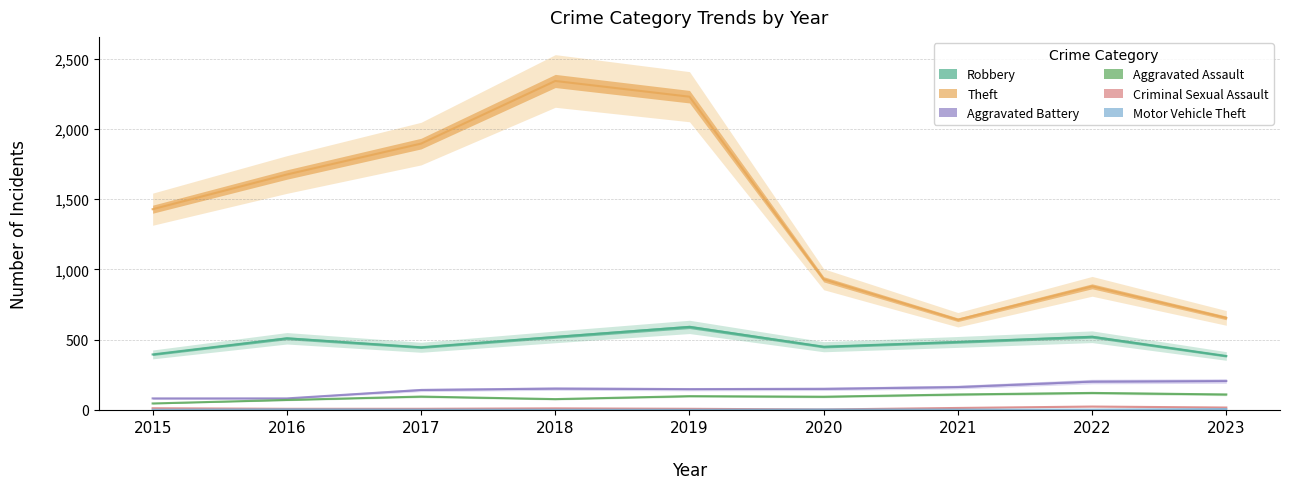

At which label is Robbery closest to 487?

2021